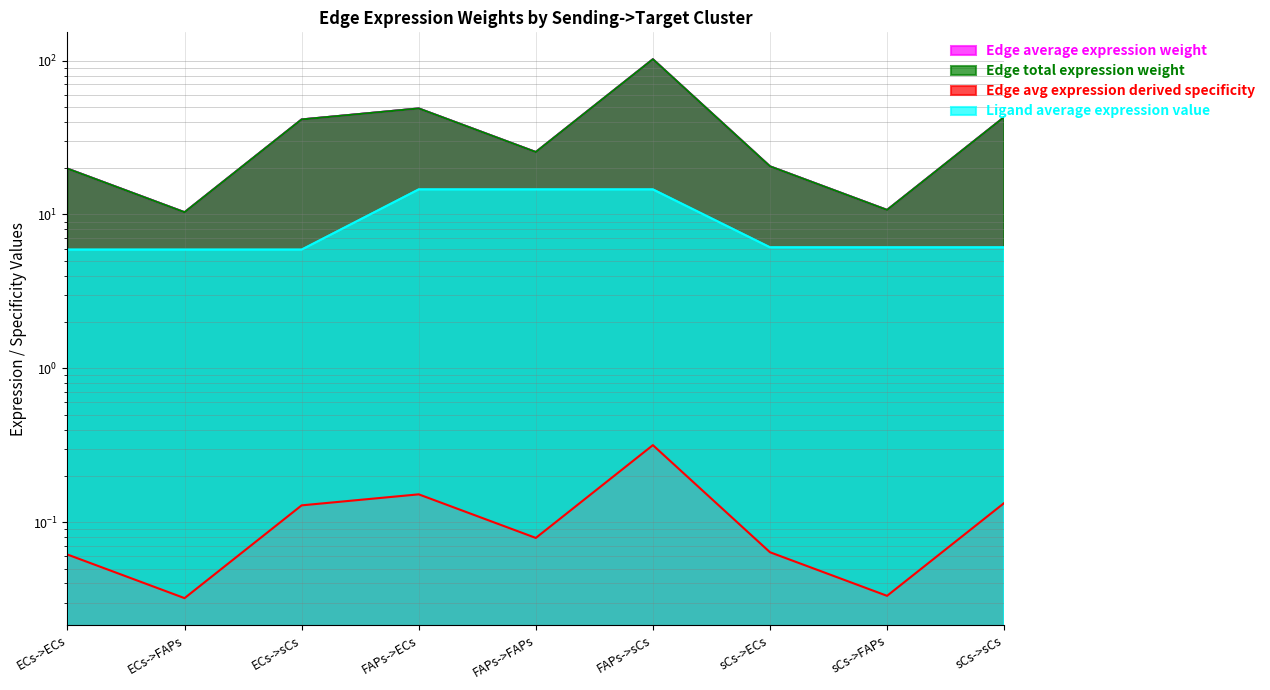

True or false: Edge average expression weight and Edge avg expression derived specificity intersect in this chart.

False